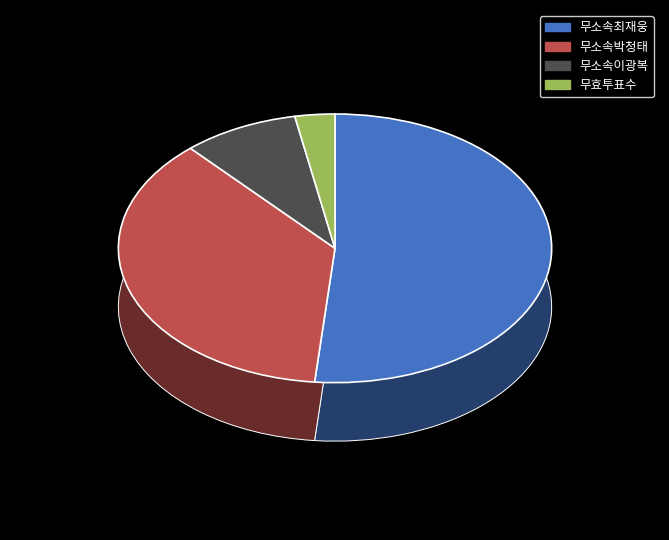

Which slice is the smallest?

무효투표수